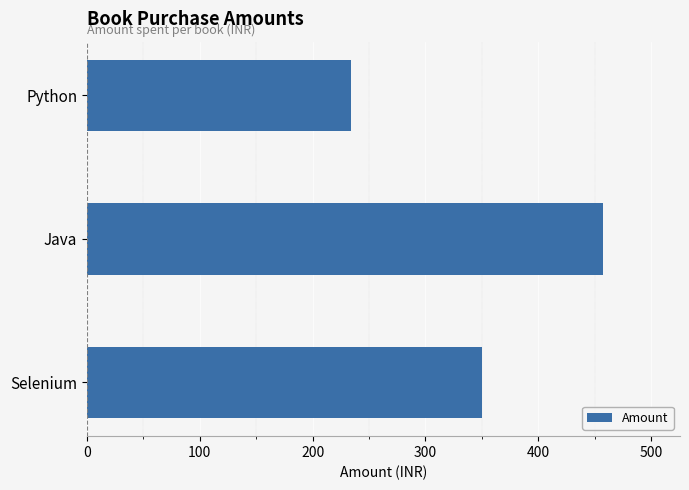

What is the sum of all values?

1041